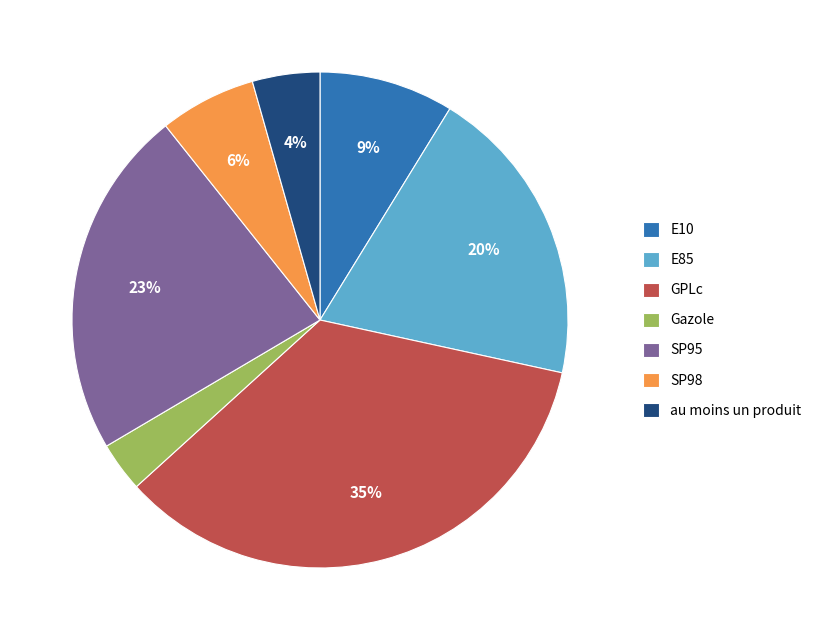

How many segments does this pie chart have?

7